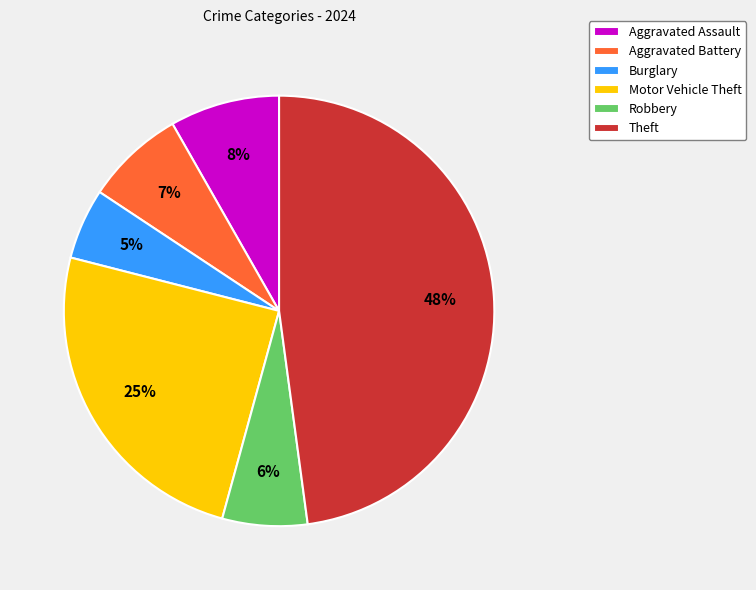

To the nearest percent, what percentage of the pie is Theft?

48%